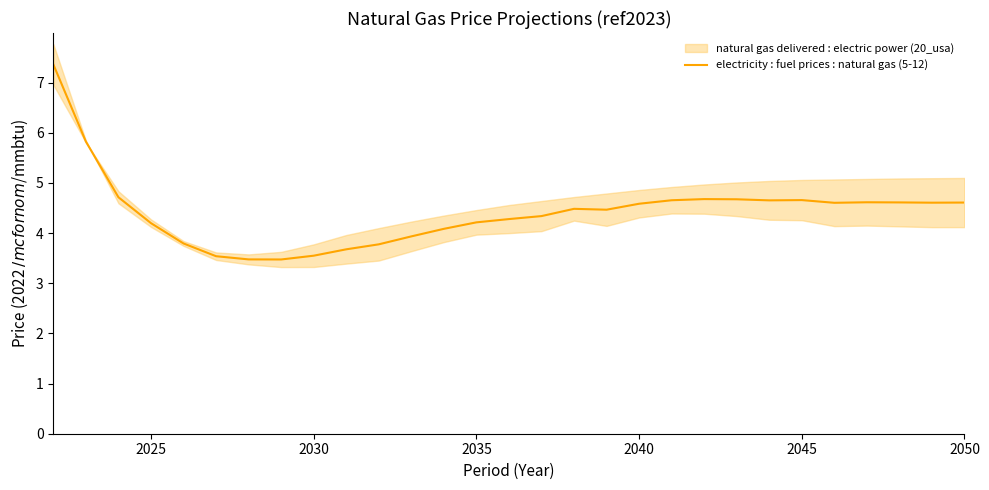

What is the difference between the maximum and minimum values?

3.9